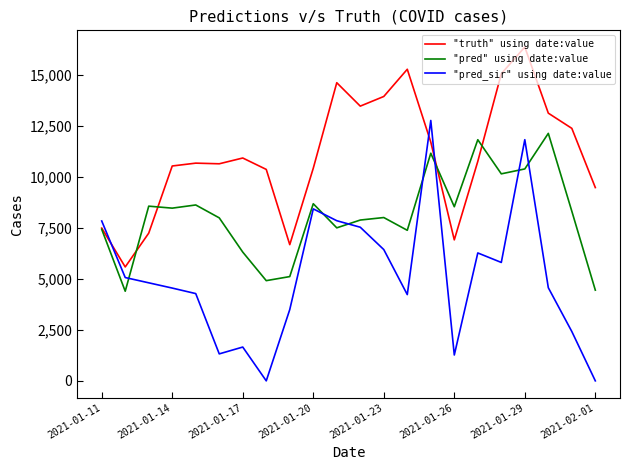

Which series has the widest spread of values?

"pred_sir" using date:value